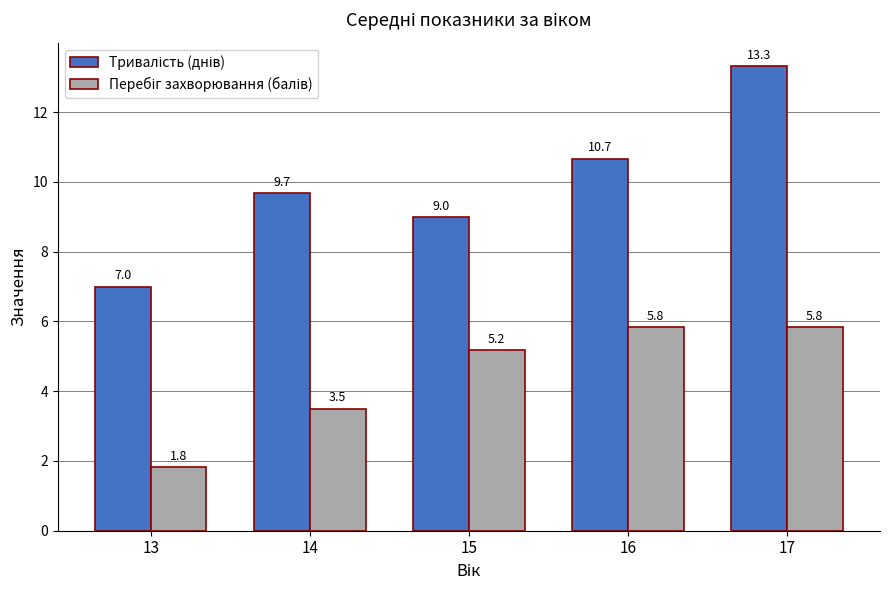

At how many categories does at least one series exceed 3?

5